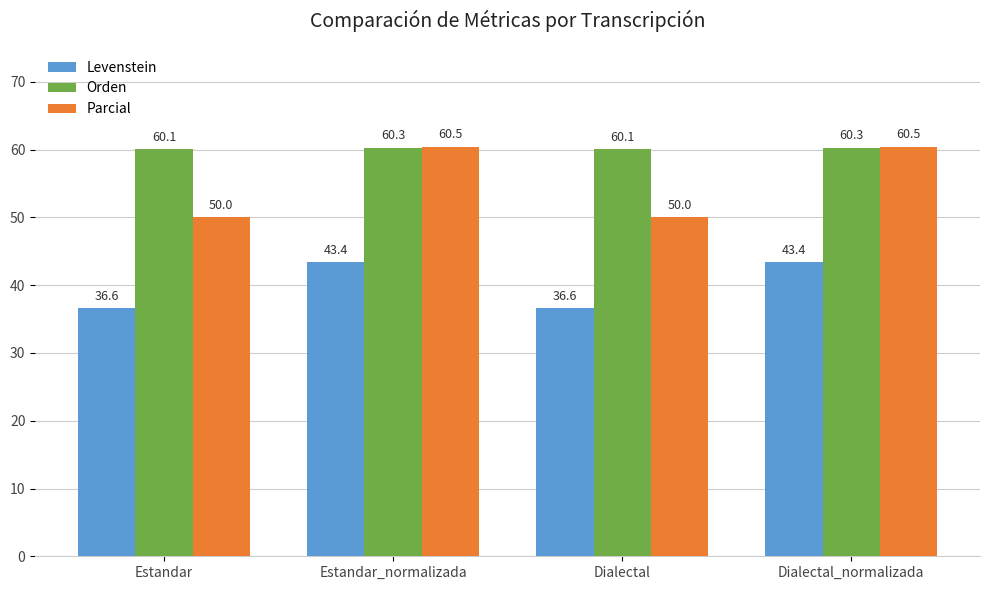

Read the Levenstein value at Estandar_normalizada.

43.4